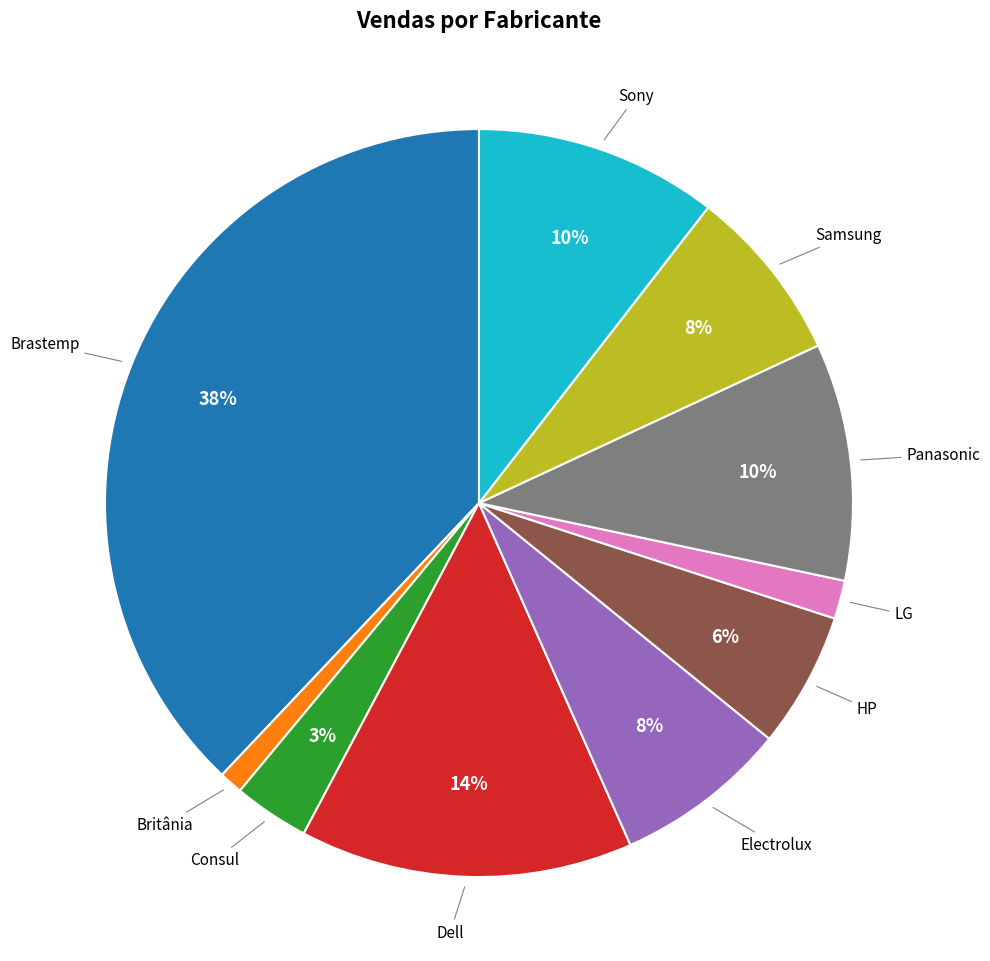

Which has a higher value, Electrolux or HP?

Electrolux